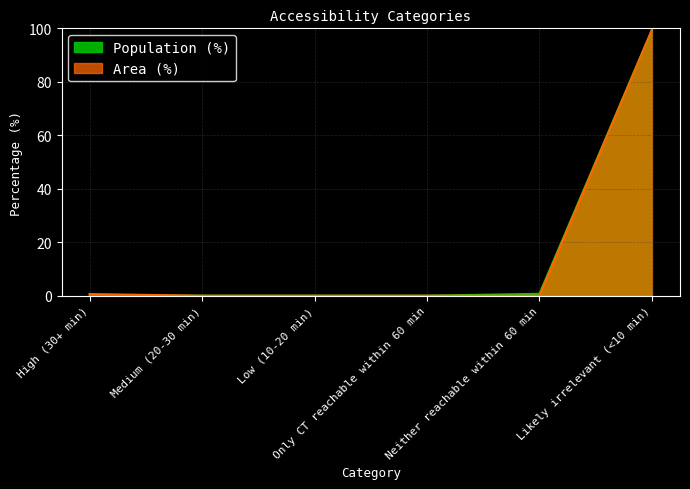

What is the sum of all Area (%) values?

100.0